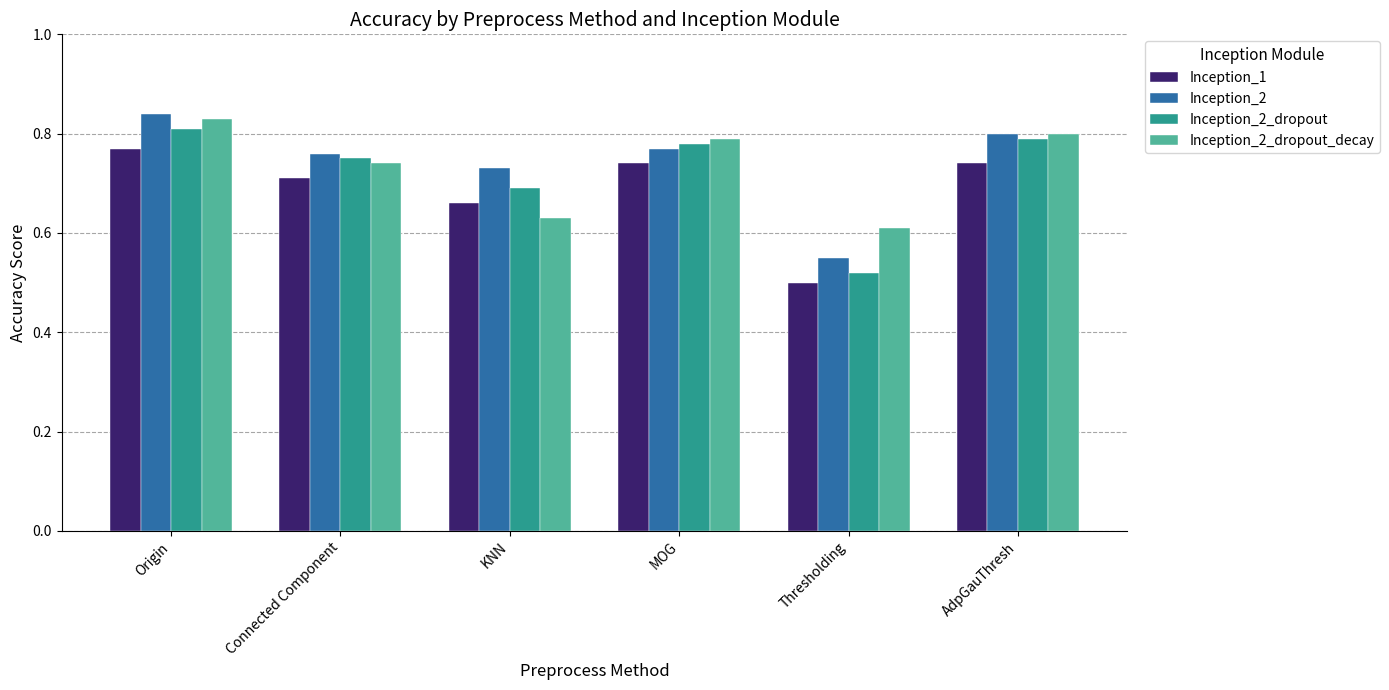

At which label does Inception_2_dropout reach its peak?

Origin